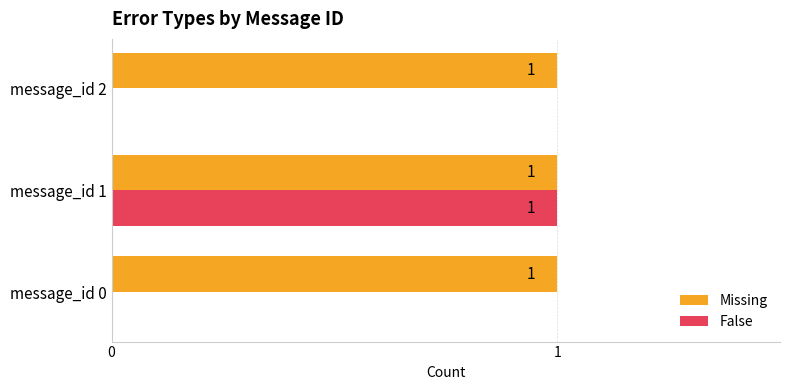

How many False values are between 0 and 1?

3